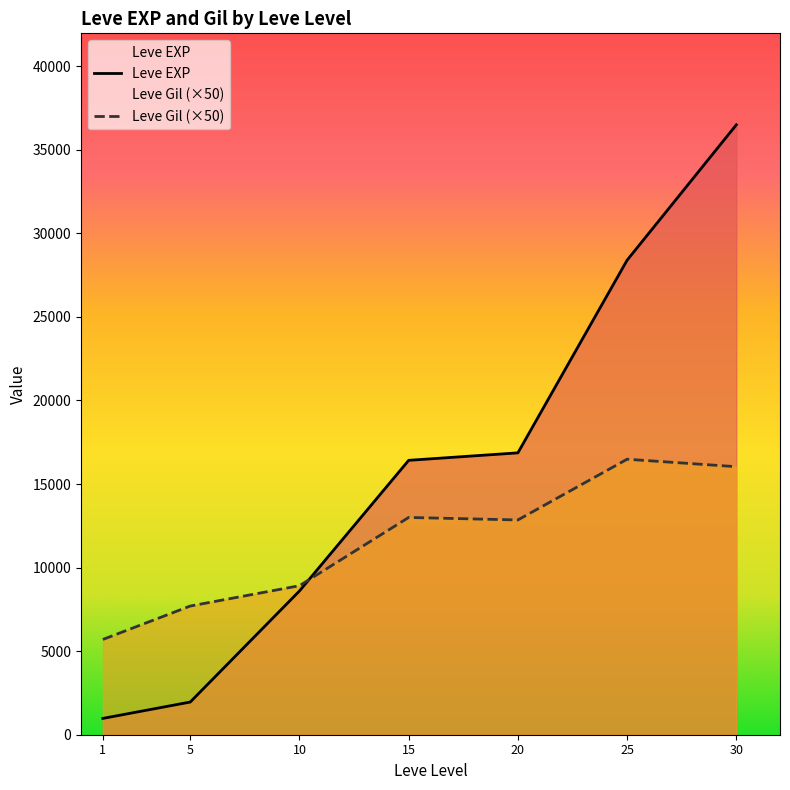

At which label does Leve Gil (×50) first exceed 12850?

15